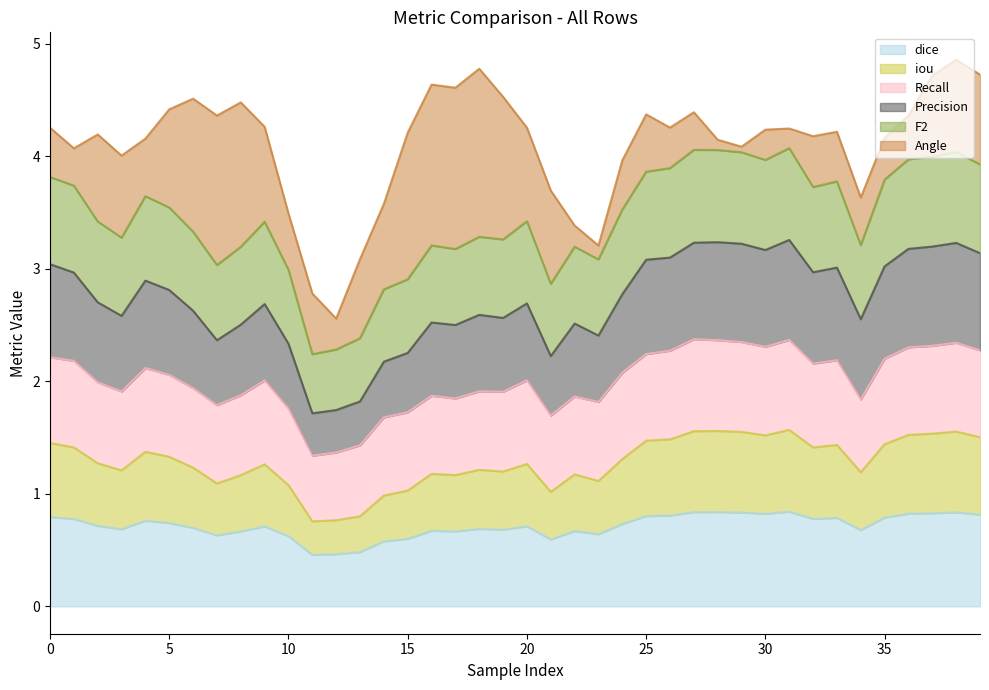

What is the maximum value for dice?

0.8